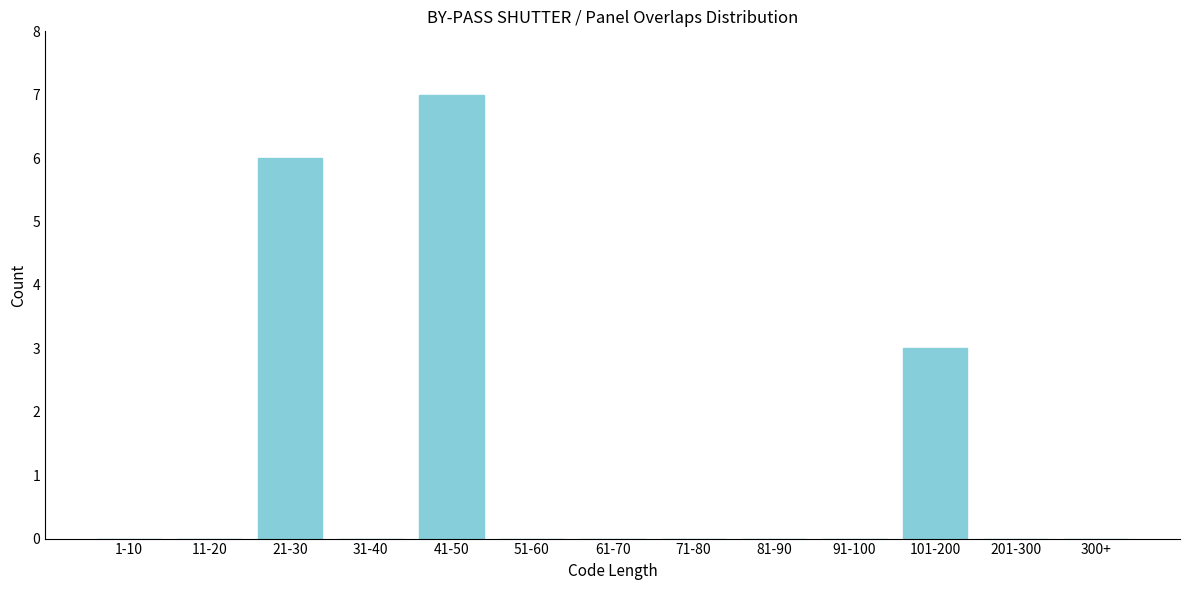

Reading right to left, transcribe all the data shown in this chart.

300+=0	201-300=0	101-200=3	91-100=0	81-90=0	71-80=0	61-70=0	51-60=0	41-50=7	31-40=0	21-30=6	11-20=0	1-10=0